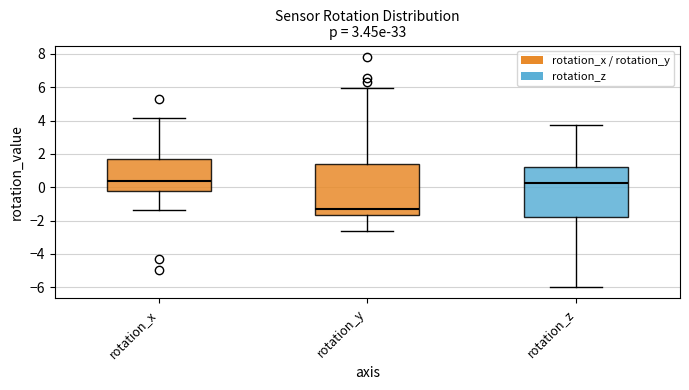

Reading left to right, read every box against the y-axis: the position of its median line, the range the box covers, and the ends of its whiskers. The values are not printed on the chart, so give them approximately, as read against the axis.

rotation_x: median 0.4, box -0.2 to 1.6, whiskers -1.4 to 4.2
rotation_y: median -1.4, box -1.6 to 1.4, whiskers -2.6 to 6.0
rotation_z: median 0.2, box -1.8 to 1.2, whiskers -6.0 to 3.8